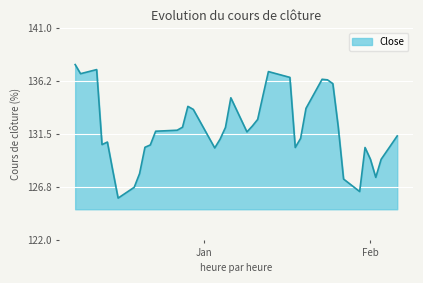

What is the difference between the maximum and minimum values?

12.0